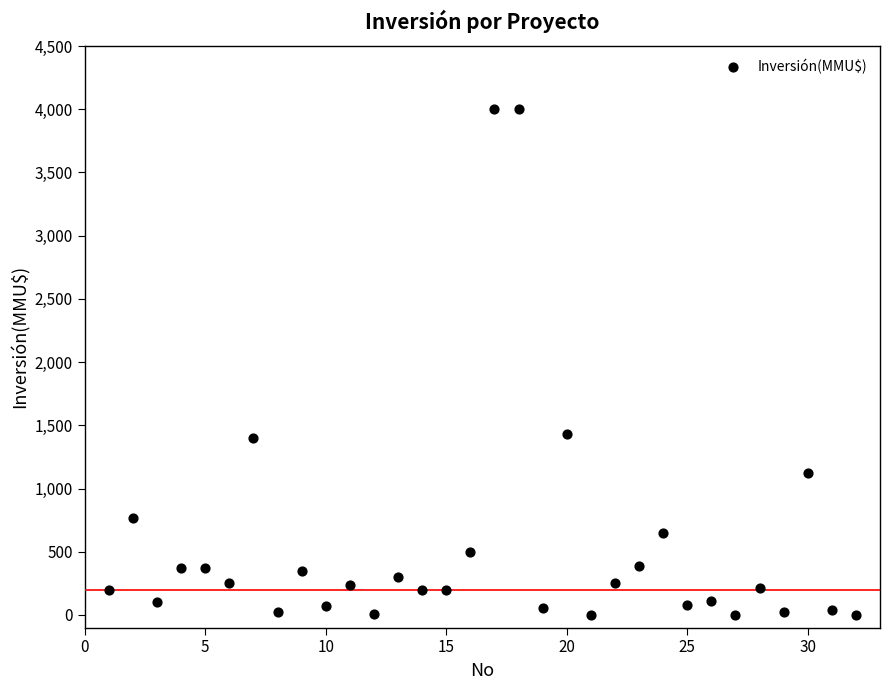

What is the range of X values (max minus min)?

31